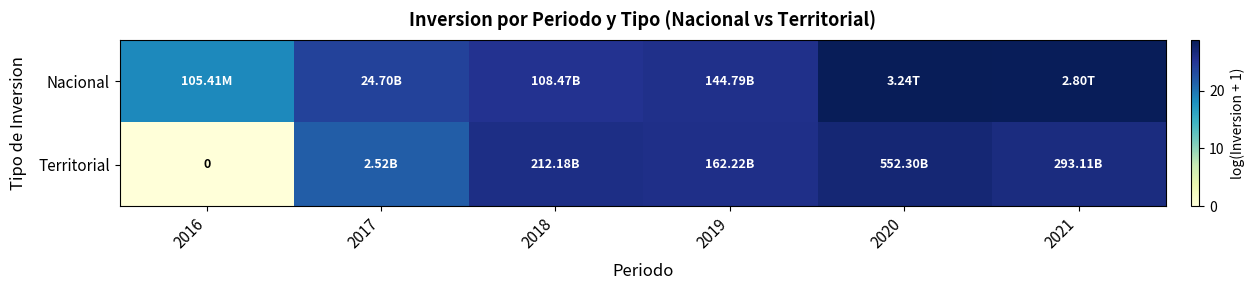

The Territorial series shows 17.0 at 2020. True or false?

False